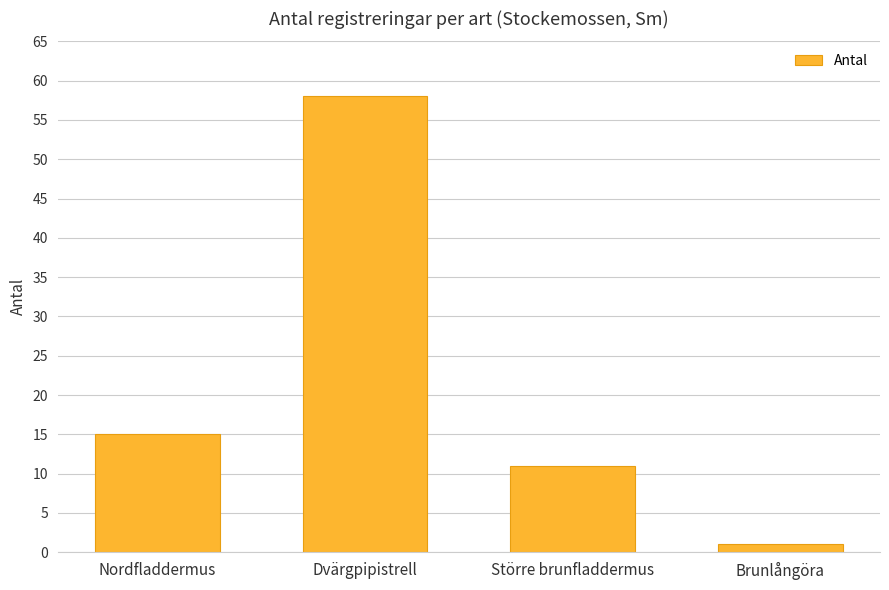

What is the value of the 2nd bar from the left?

58